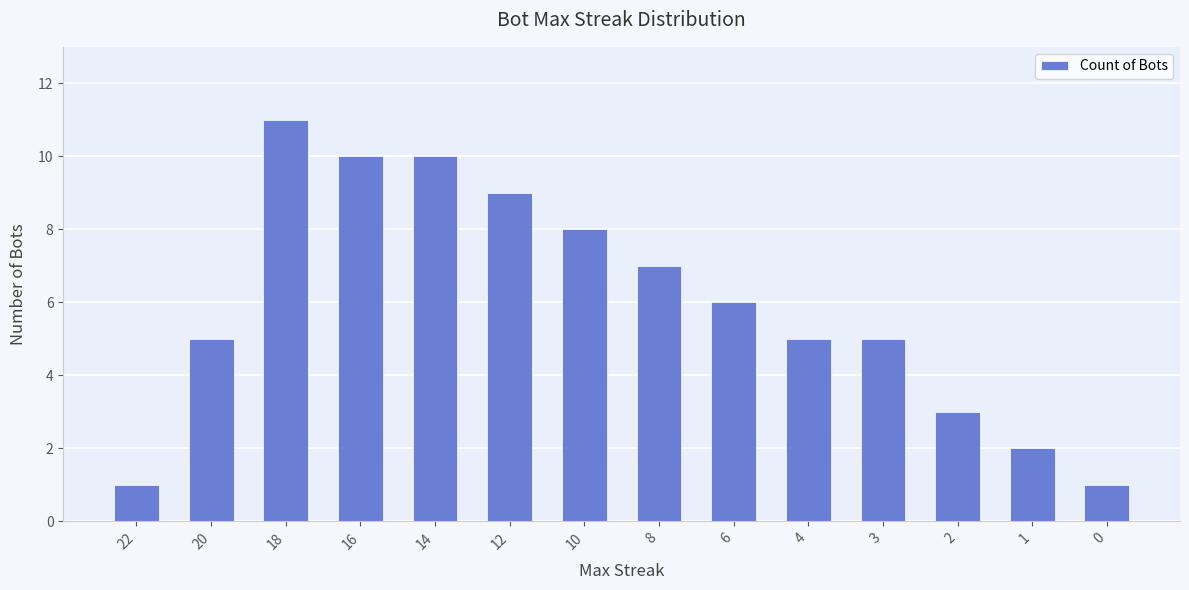

What is the value of the 14th bar from the left?

1